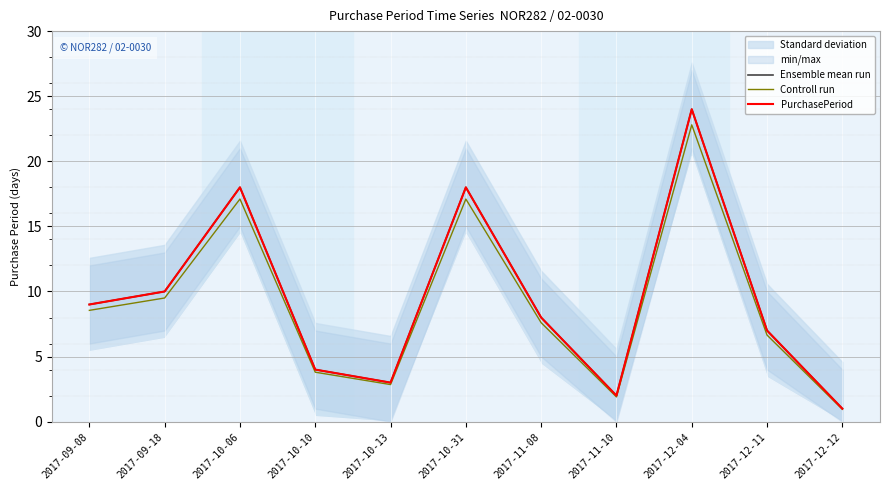

The Ensemble mean run series shows 2.5 at 2017-12-11. True or false?

False